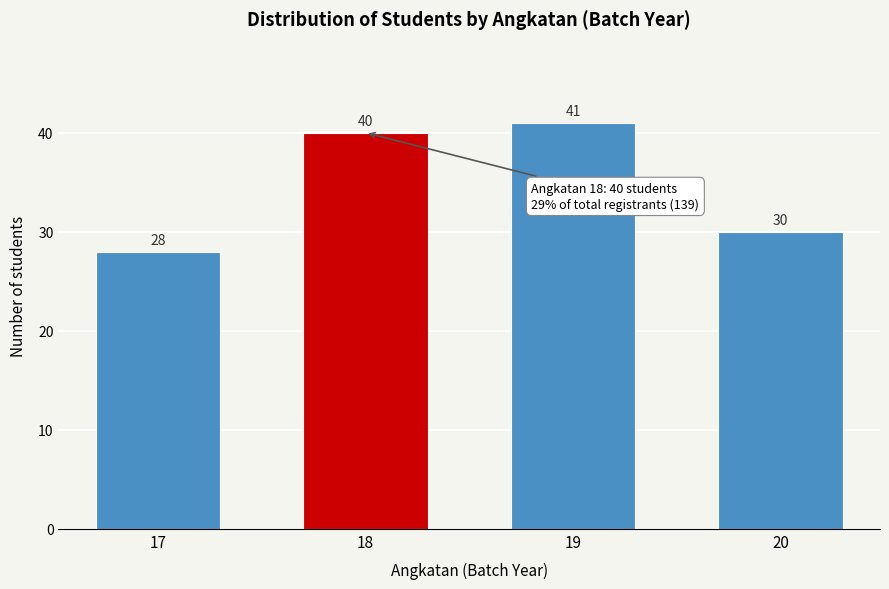

Reading left to right, list all the values displayed in this chart.

28	40	41	30